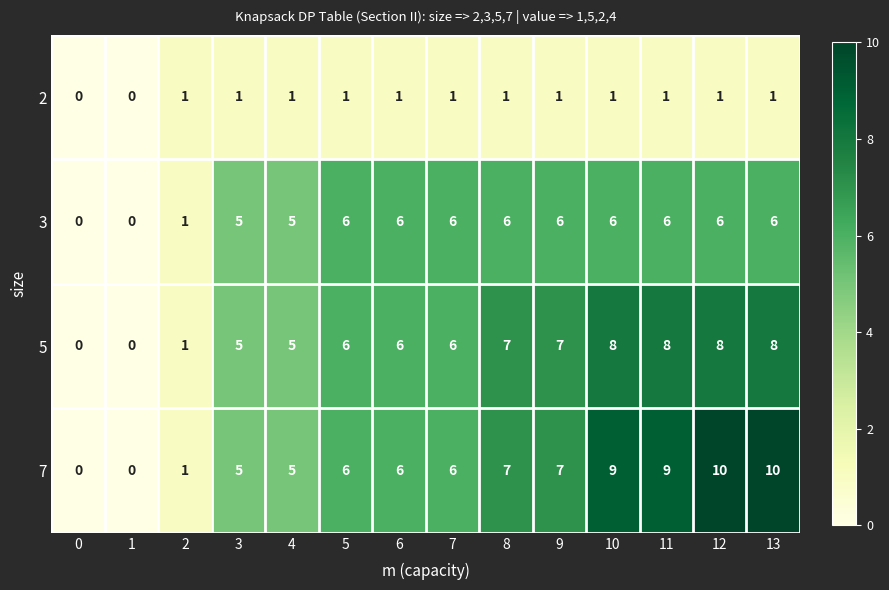

True or false: 7 has a value of 6 at 7.

True